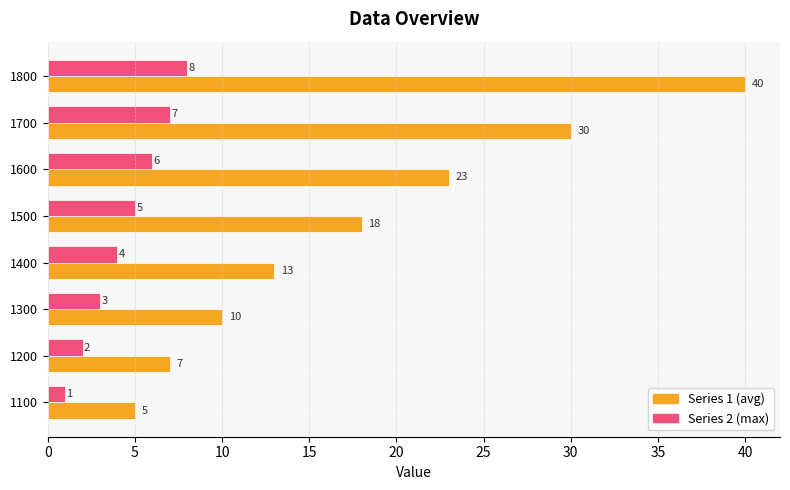

What is the spread (max minus min) of values at 1200?

5